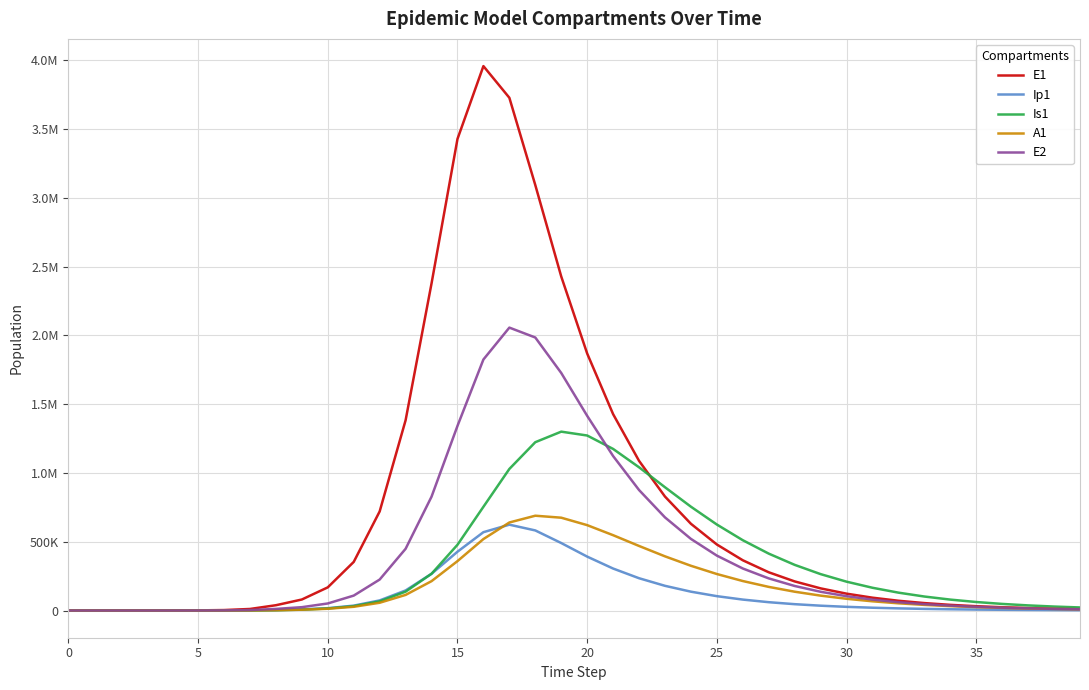

What are all the series names shown in the legend?

E1, Ip1, Is1, A1, E2